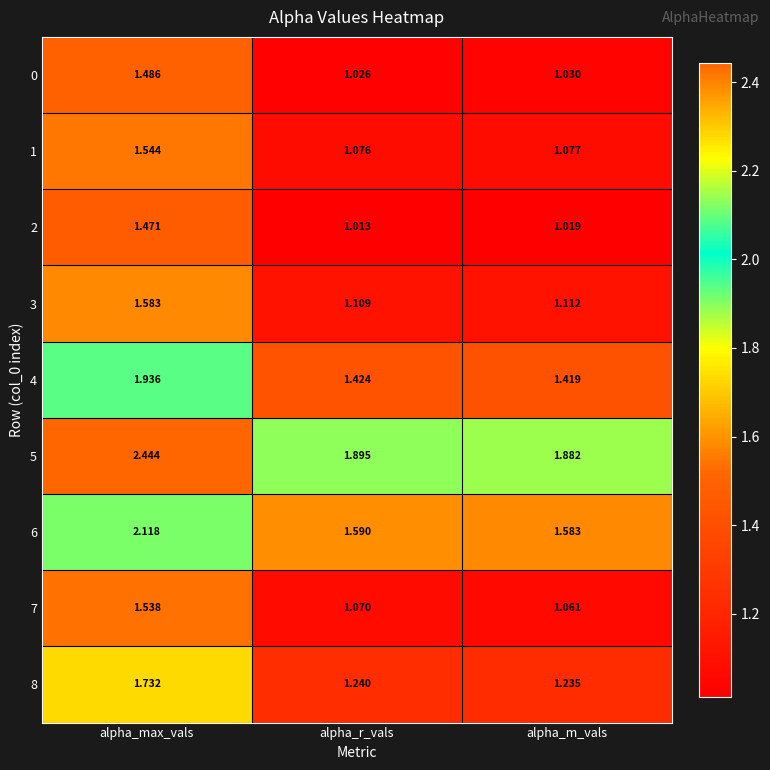

Is the value of 4 at alpha_max_vals greater than the value of 1 at alpha_r_vals?

Yes